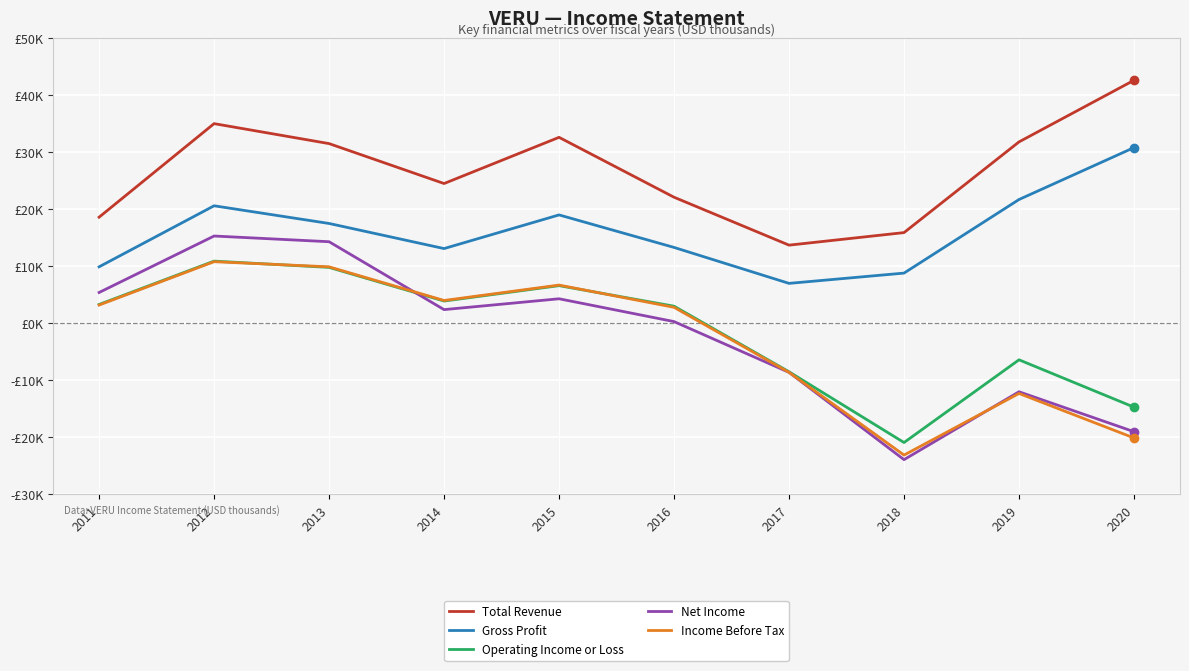

True or false: Gross Profit and Income Before Tax cross at least once.

False